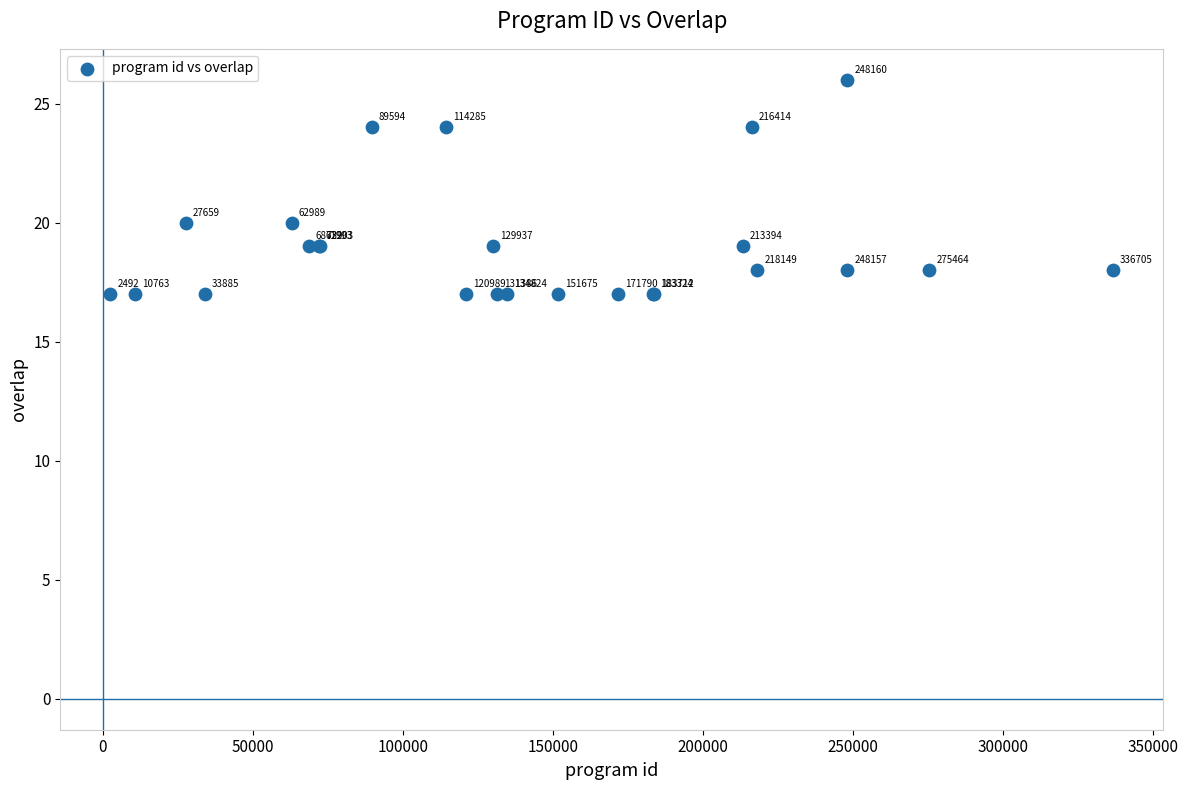

What Y value in the scatter plot is closest to 21?

20